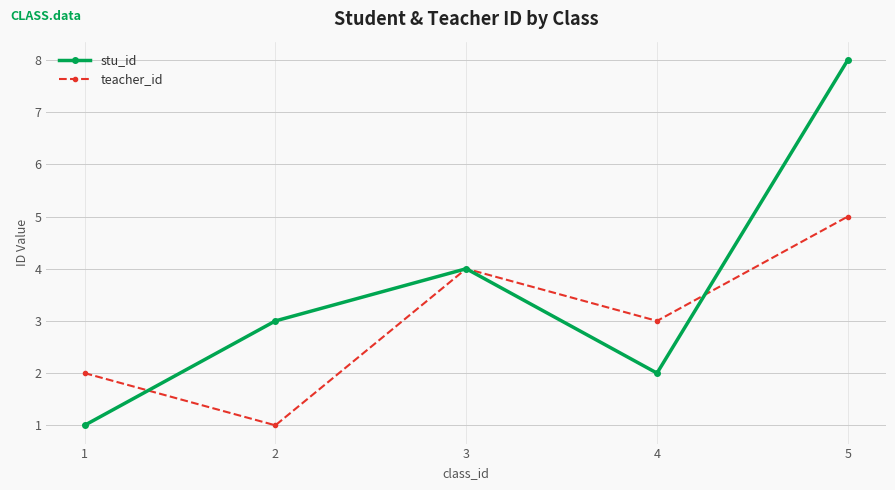

At which label does teacher_id reach its peak?

5